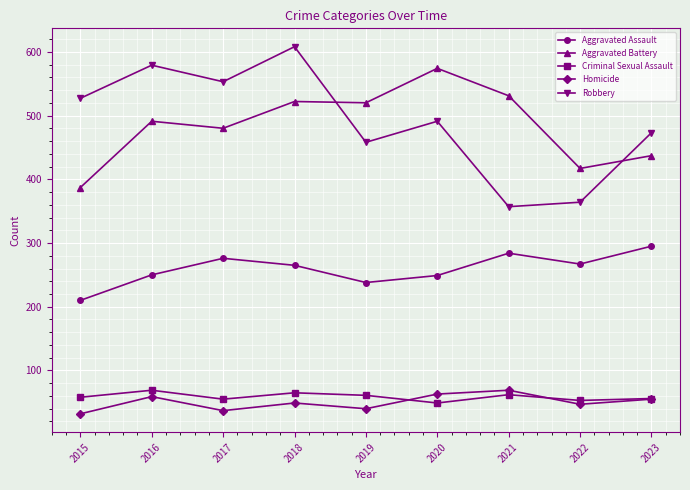

Which series has the largest total across all categories?

Robbery